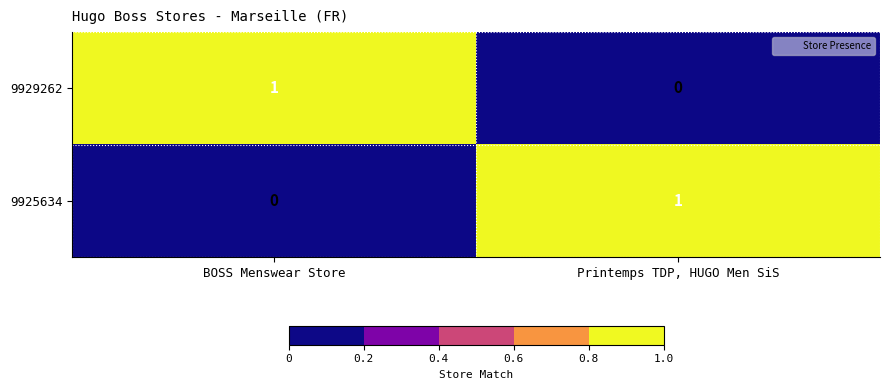

How many categories are shown in the chart?

2